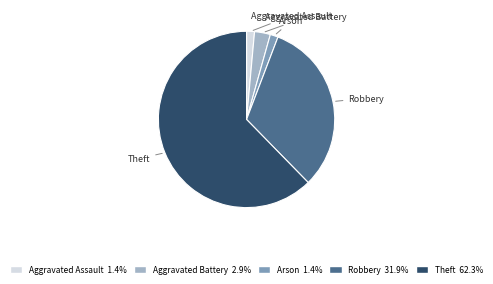

Is there any slice that represents more than half of the pie?

Yes